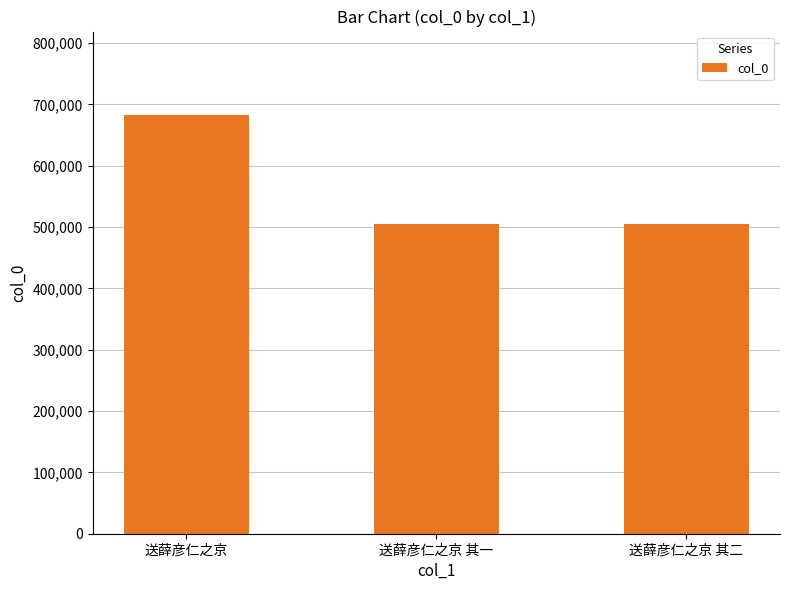

What is the average value?

564019